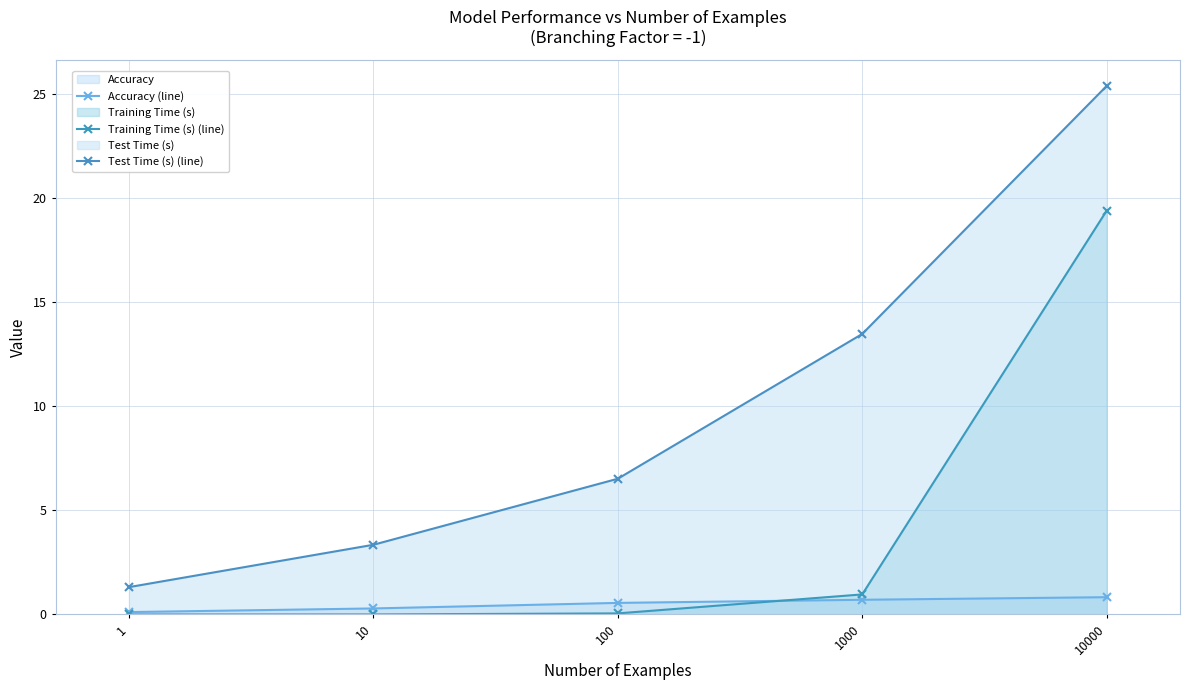

Which series has the largest total across all categories?

Test Time (s) (line)